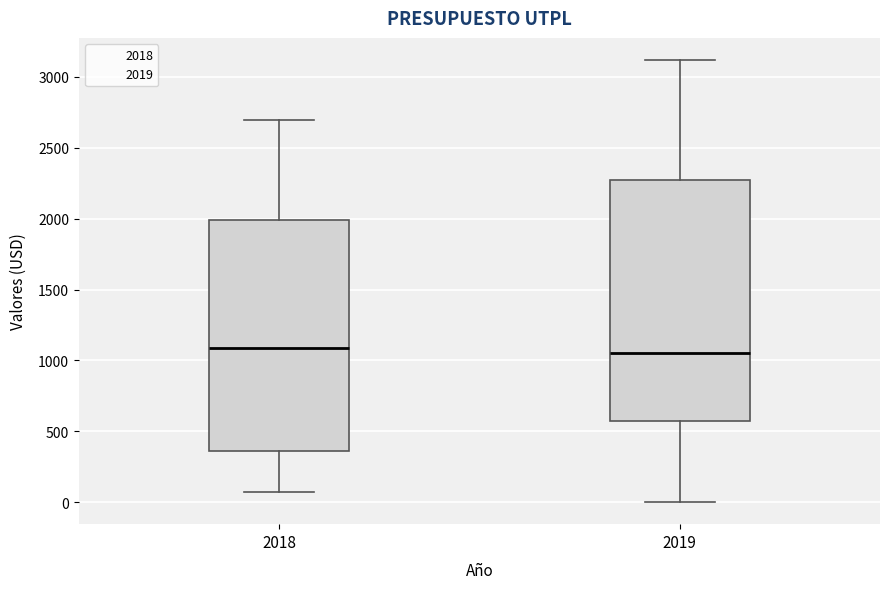

Comparing the boxes themselves (not the whiskers), which one is the tallest?

2019